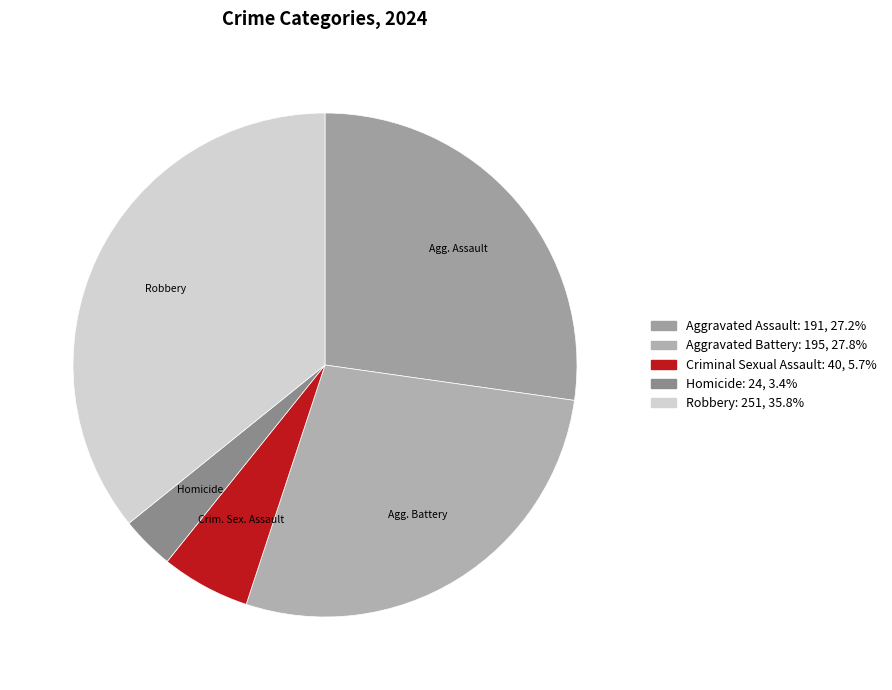

How many segments does this pie chart have?

5